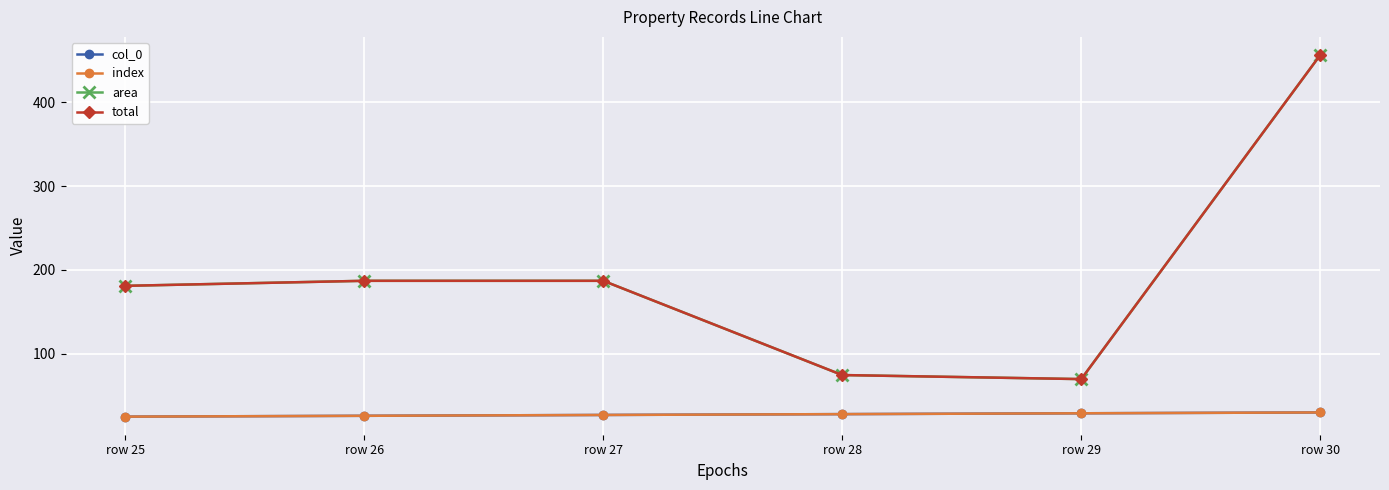

Does the chart have visible grid lines?

Yes